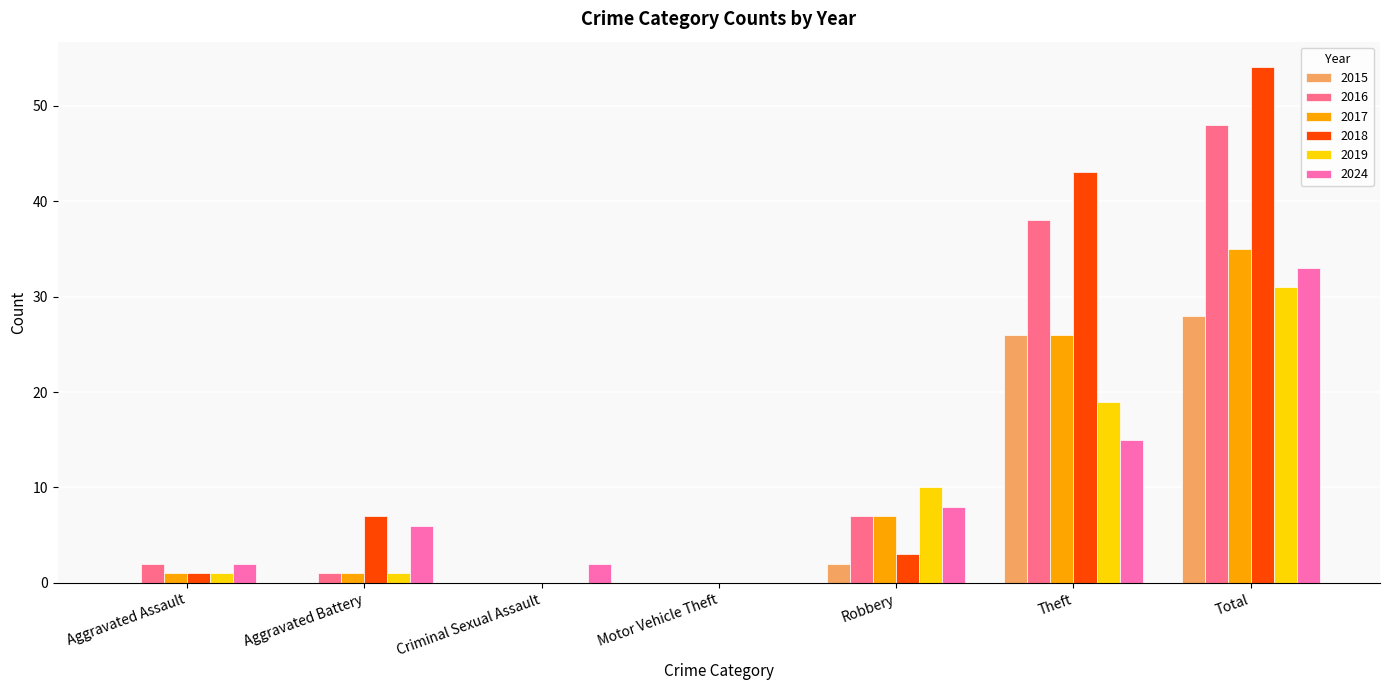

What are all the series names shown in the legend?

2015, 2016, 2017, 2018, 2019, 2024